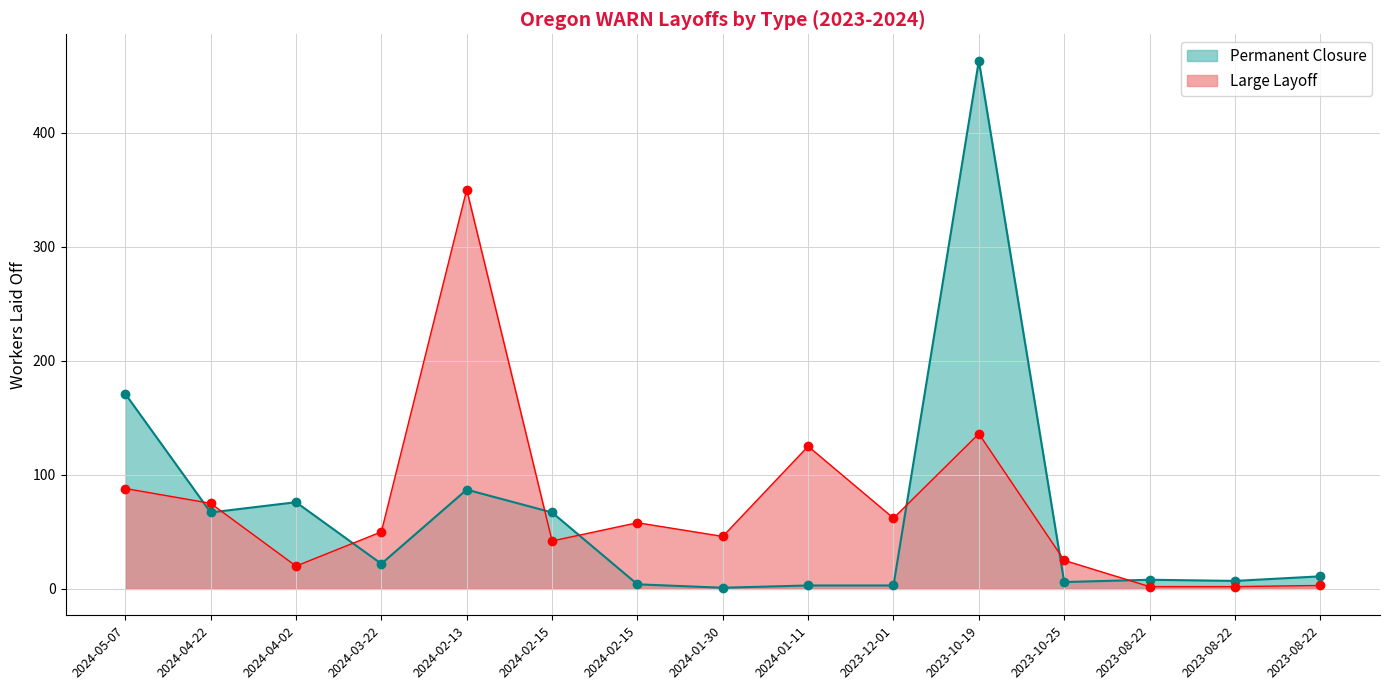

Which series has the widest spread of values?

Permanent Closure